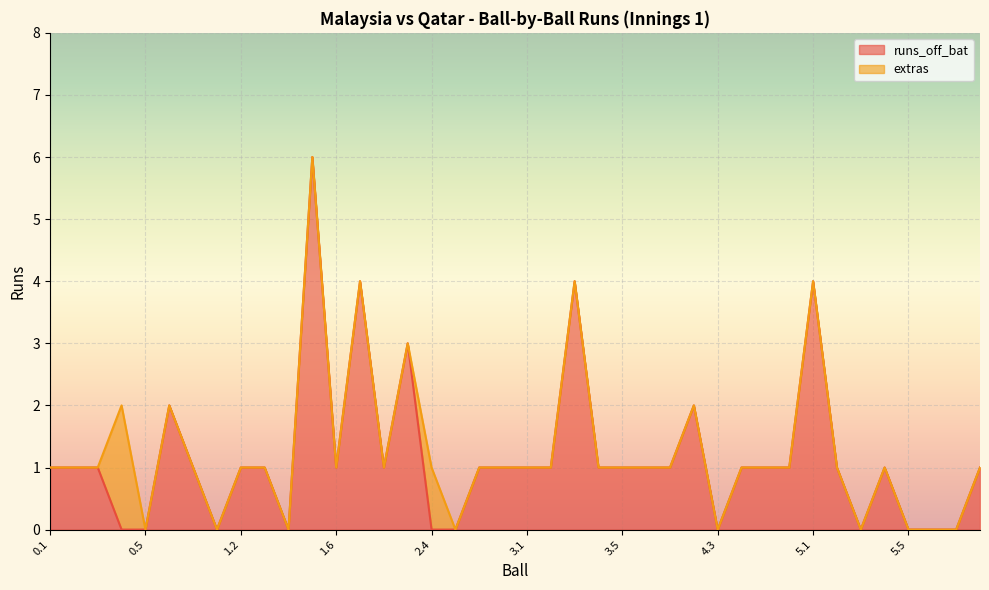

At which category does the data reach its first local peak?

0.6